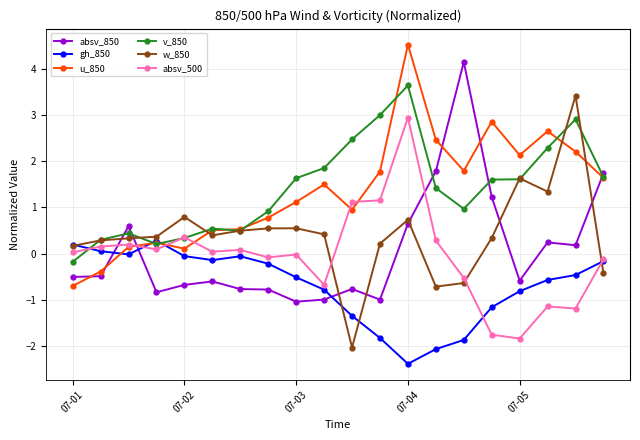

Which series ends up on top after the final intersection of absv_500 and u_850?

u_850